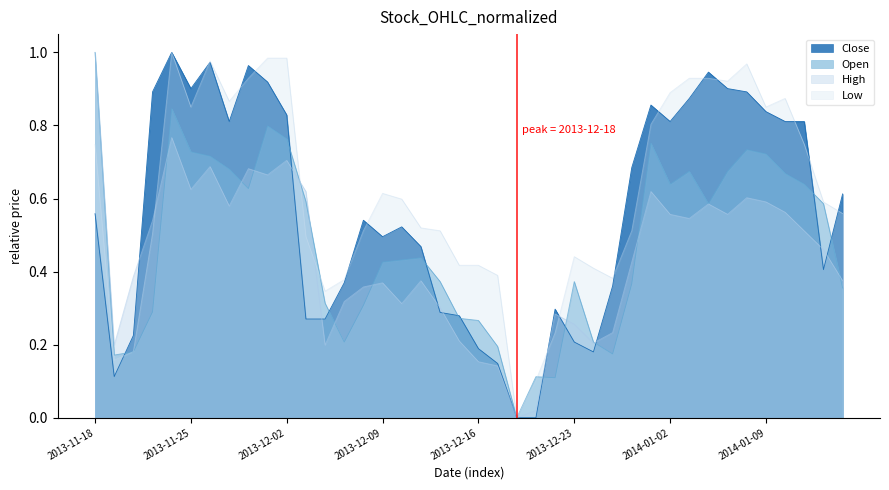

At which category does Open reach its first local valley?

2013-11-19